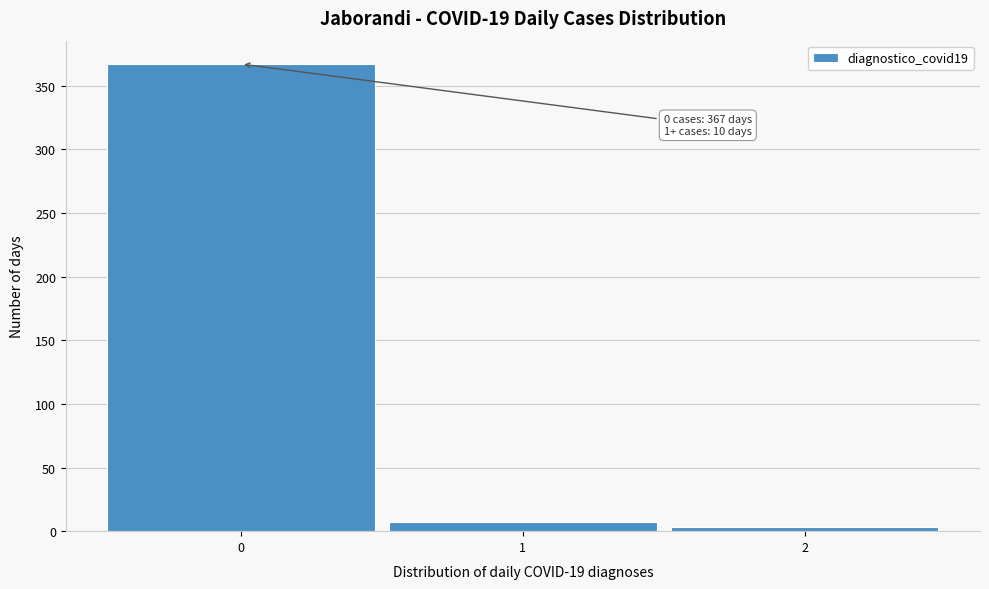

Which range on the x-axis has the tallest bar?

-0.5 to 0.5